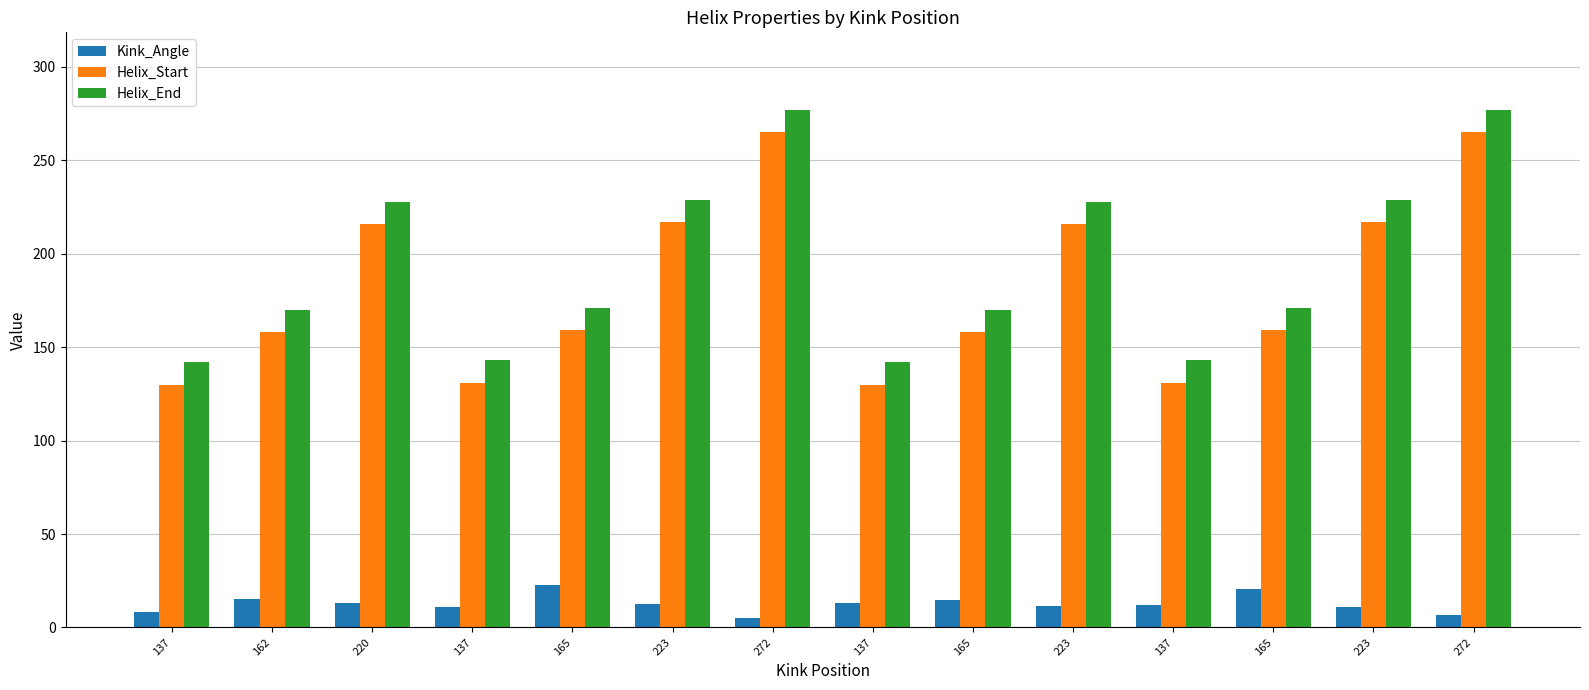

Which category has the lowest value in the Kink_Angle series?

272